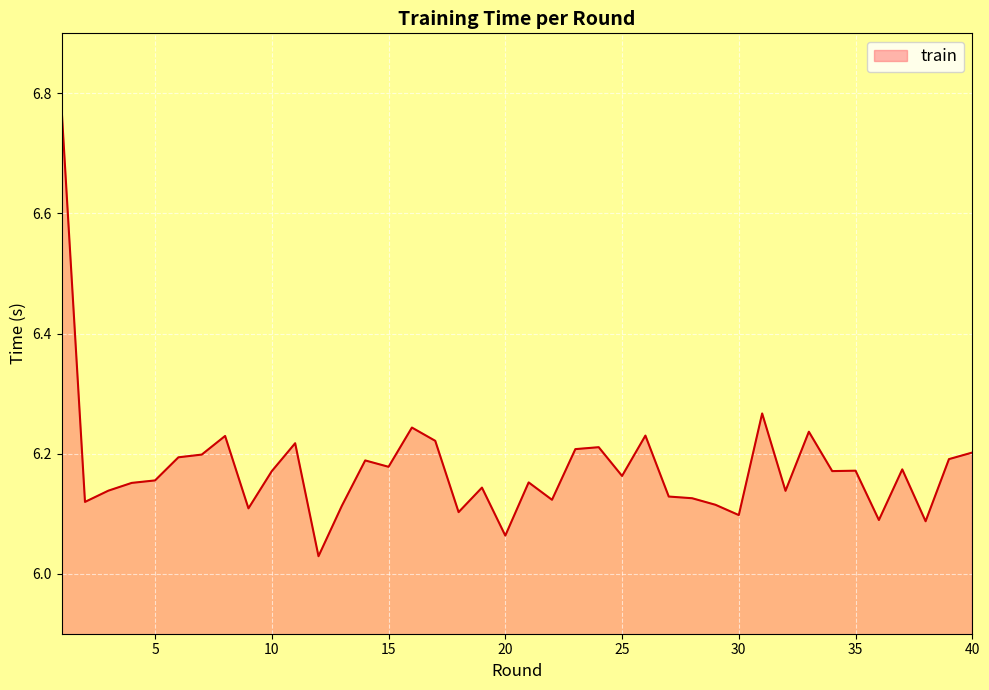

How many series are shown in this chart?

1